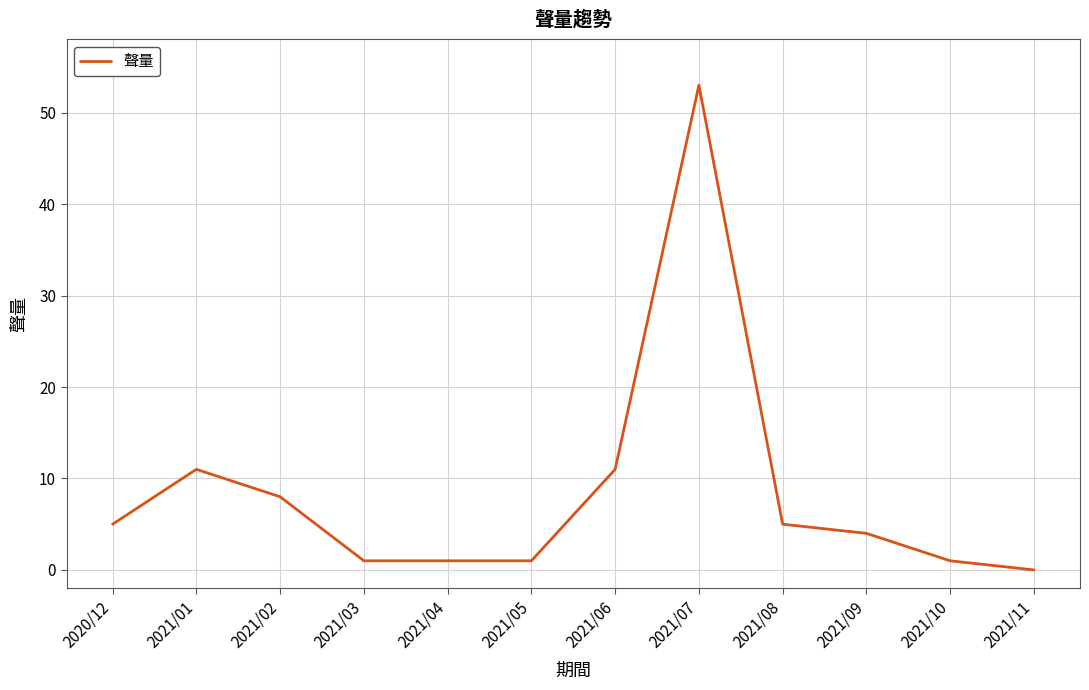

What is the difference between the maximum and second lowest values?

52